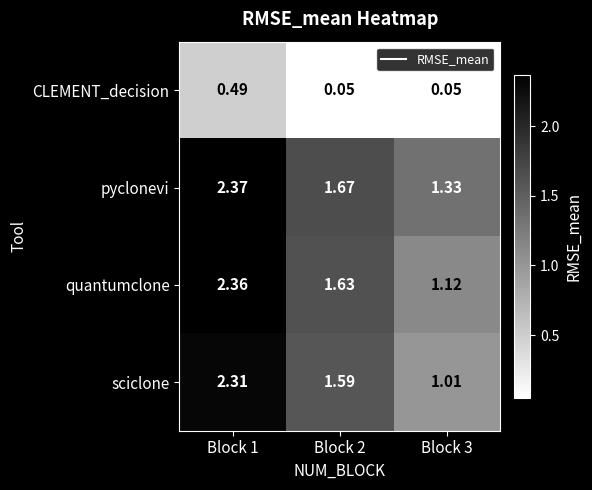

Which series has the largest total across all categories?

pyclonevi